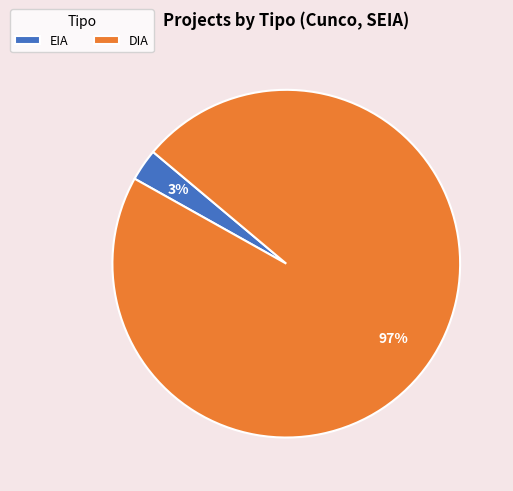

What is the smallest slice in the pie chart?

EIA